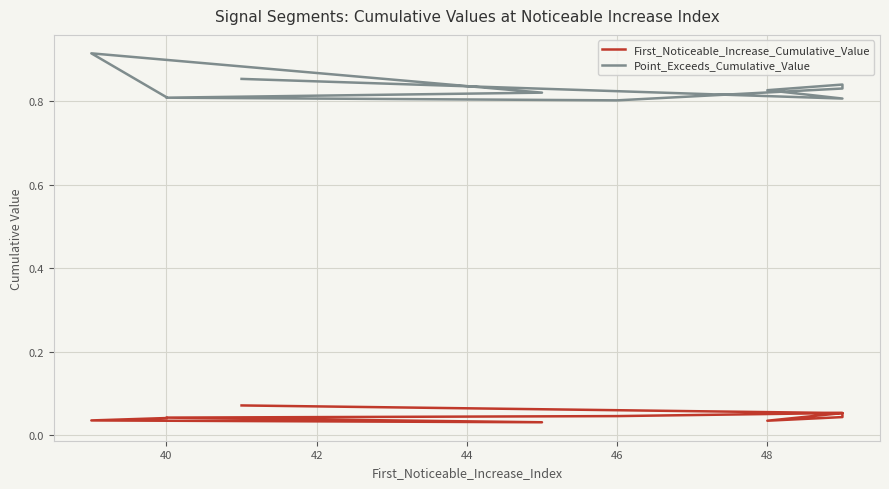

True or false: First_Noticeable_Increase_Cumulative_Value has more than 2 points higher than both neighbors.

False